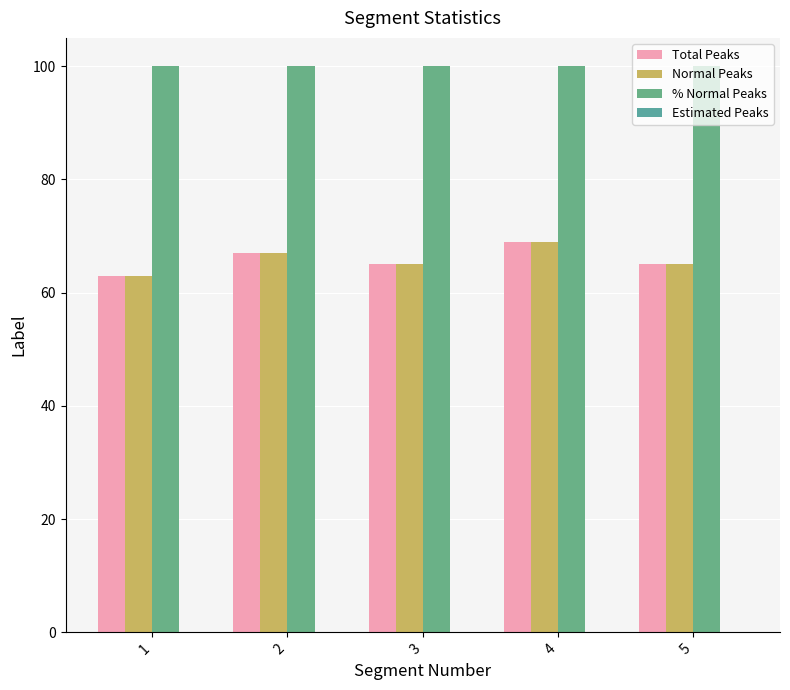

Rank the series at 3 from highest to lowest value.

% Normal Peaks, Total Peaks, Normal Peaks, Estimated Peaks